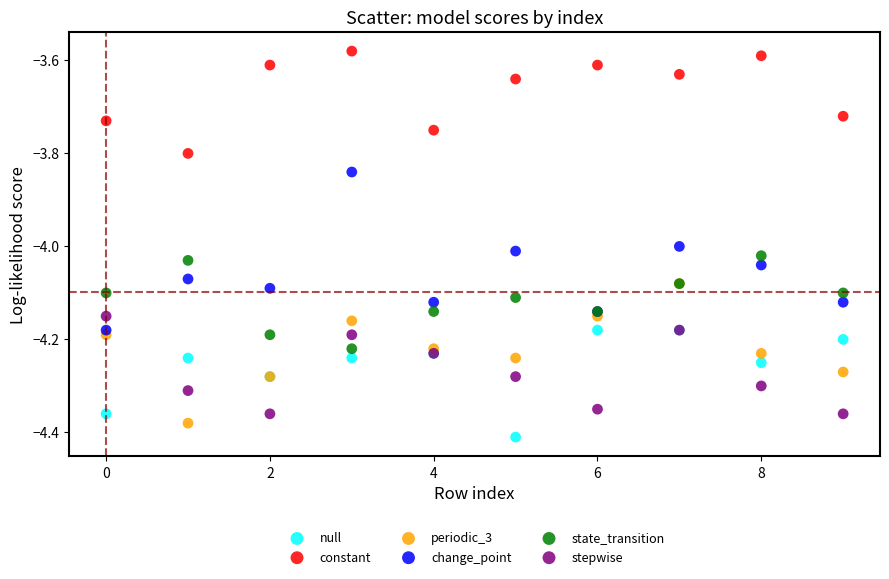

Which series has the largest Y range (max minus min)?

change_point